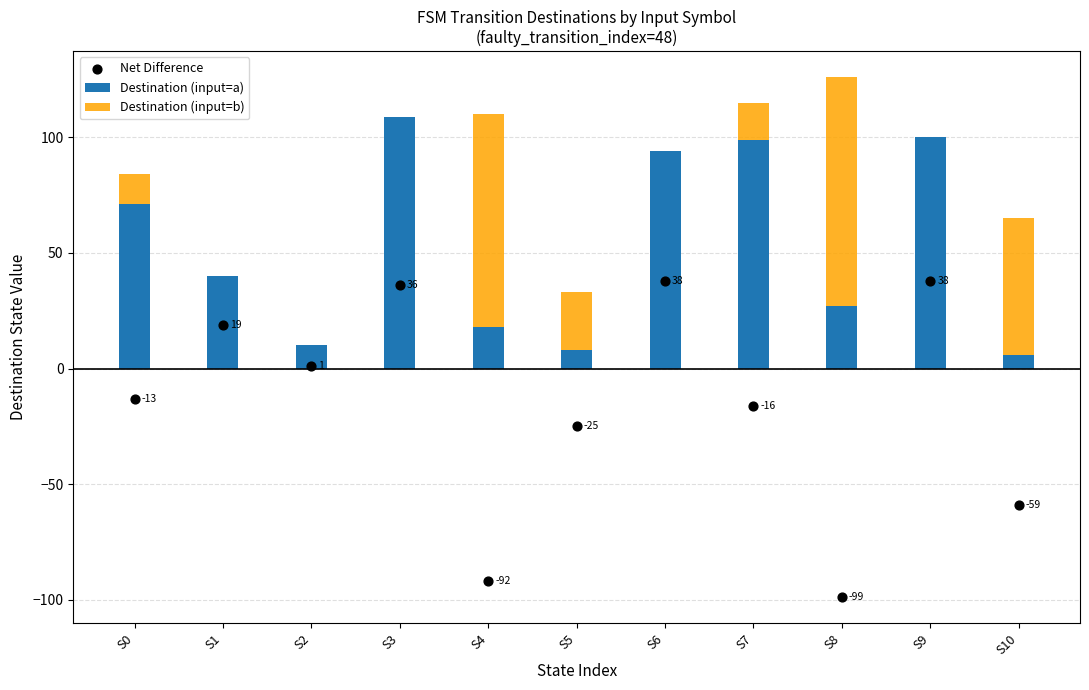

Is the value of Destination (input=a) at S7 greater than the value of Destination (input=b) at S4?

No